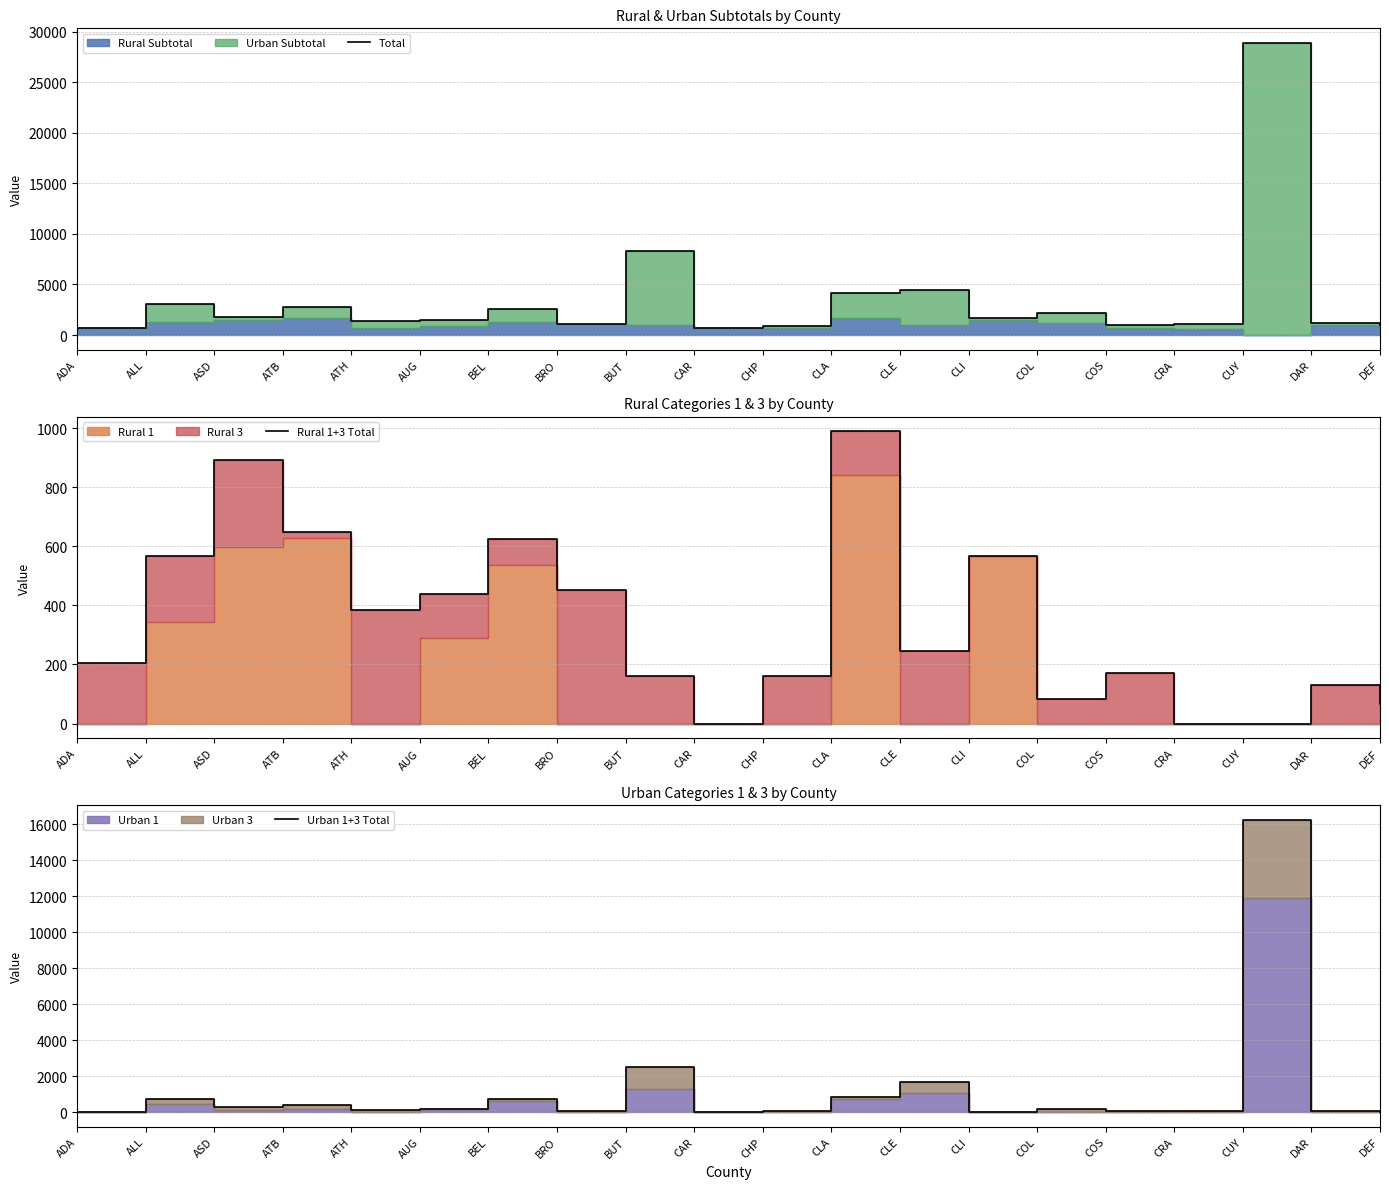

What is the difference between the second highest and minimum values in the Total series?

7632.5